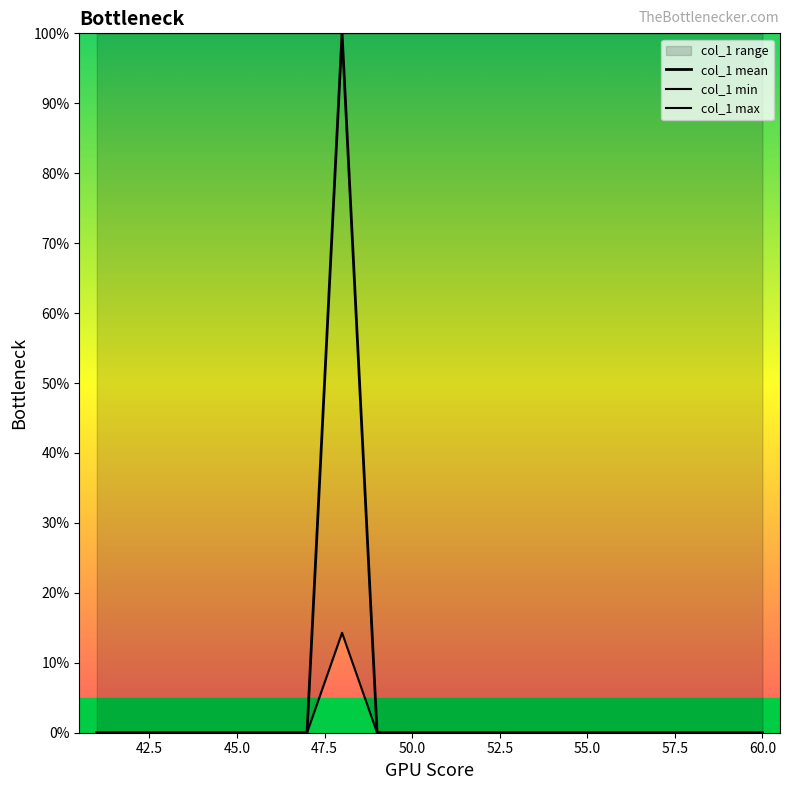

What is the sum of all col_1 mean values?

100.0